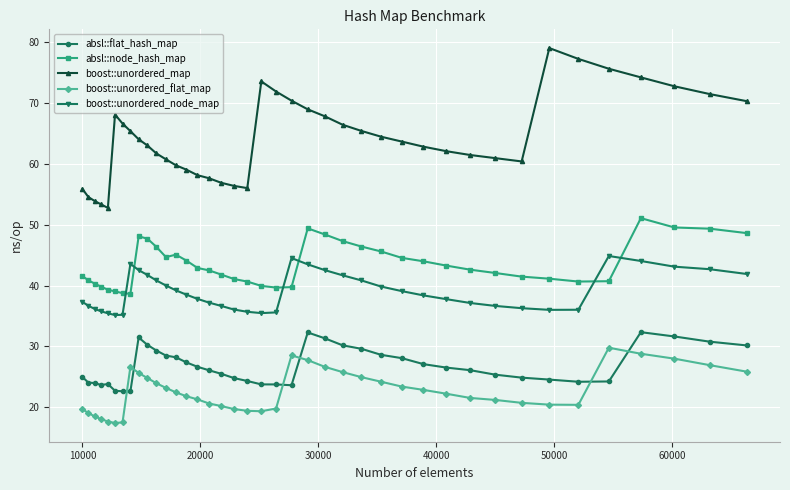

What are all the series names shown in the legend?

absl::flat_hash_map, absl::node_hash_map, boost::unordered_map, boost::unordered_flat_map, boost::unordered_node_map